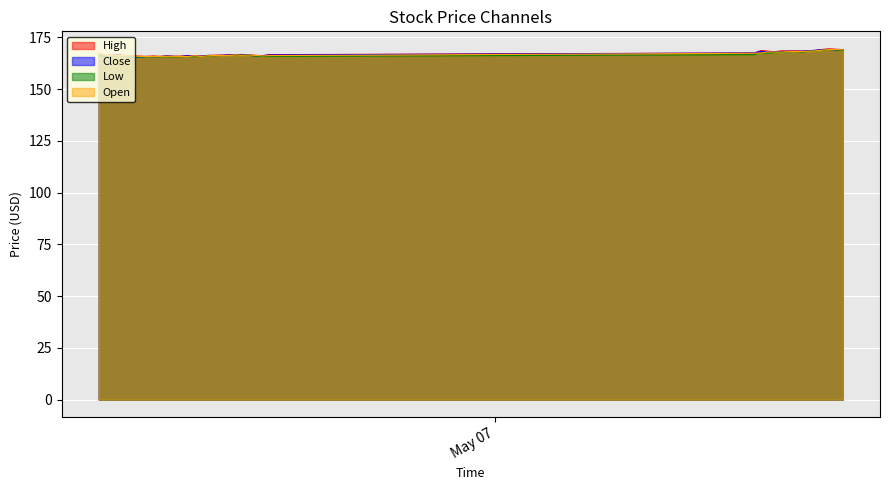

How many values in the Low series exceed 166?

24